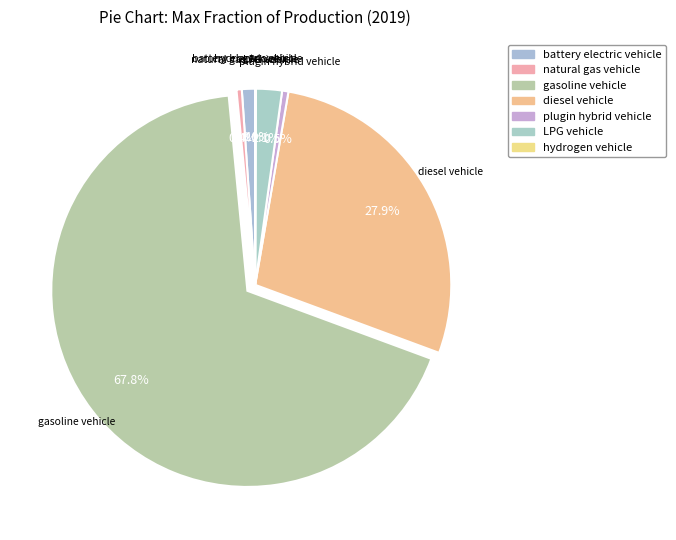

Between LPG vehicle and battery electric vehicle, which is larger?

LPG vehicle